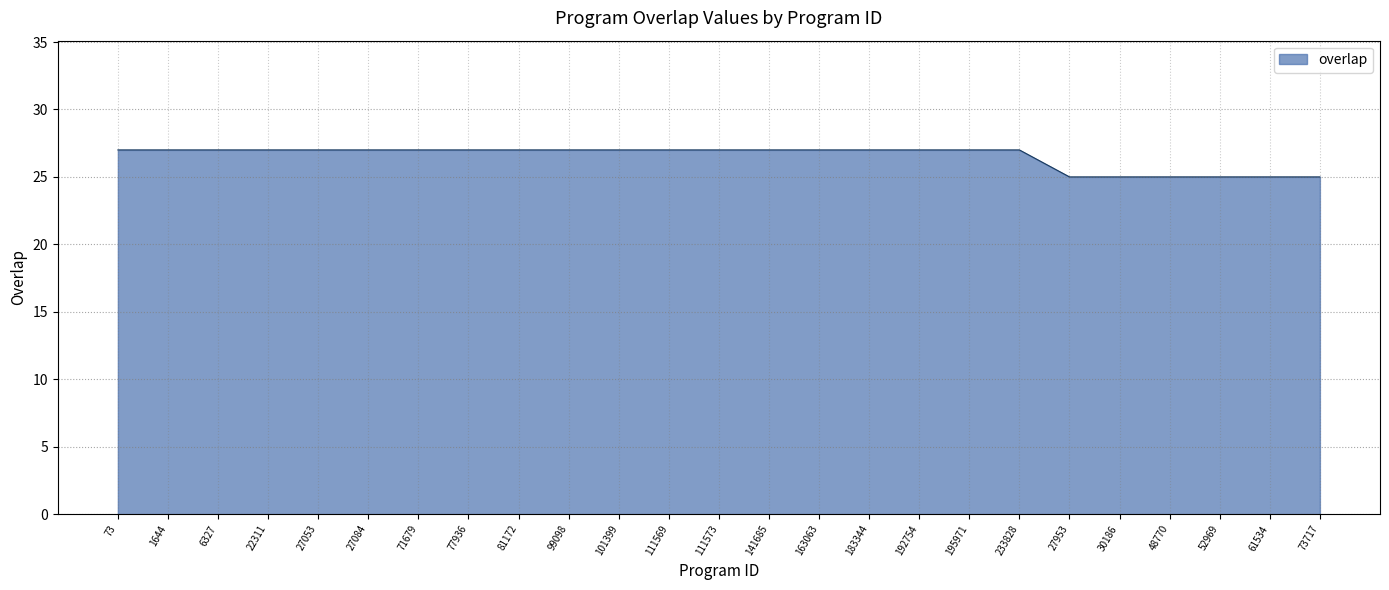

The value at 1644 is 27. True or false?

True